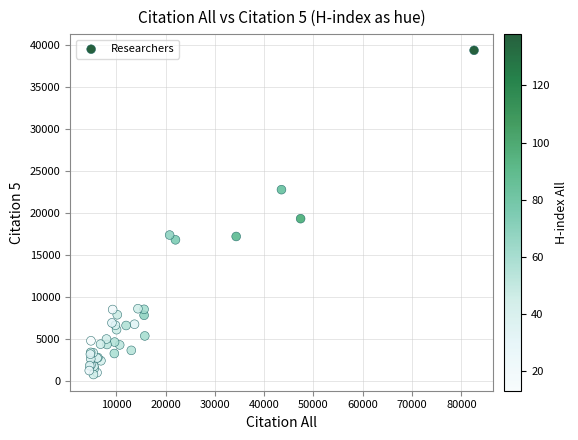

What Y value in the scatter plot is closest to 20073?

19328